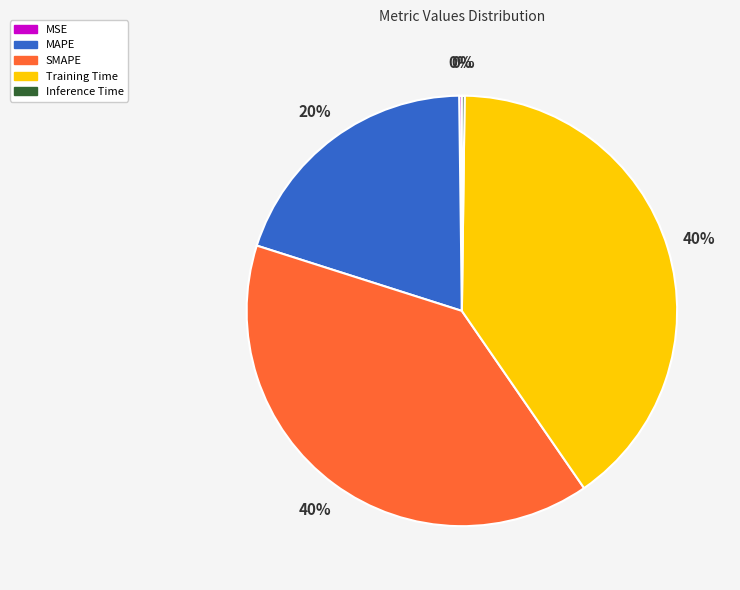

Is it true that Training Time is 47% of the pie?

False